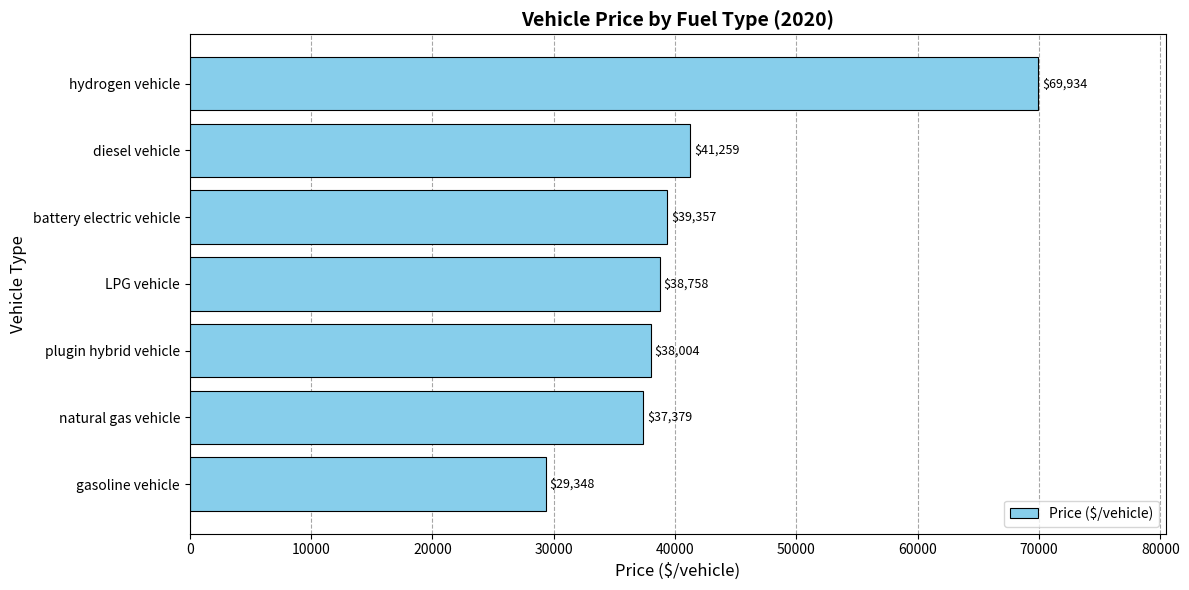

Is it true that the value at hydrogen vehicle is 116219.0?

False